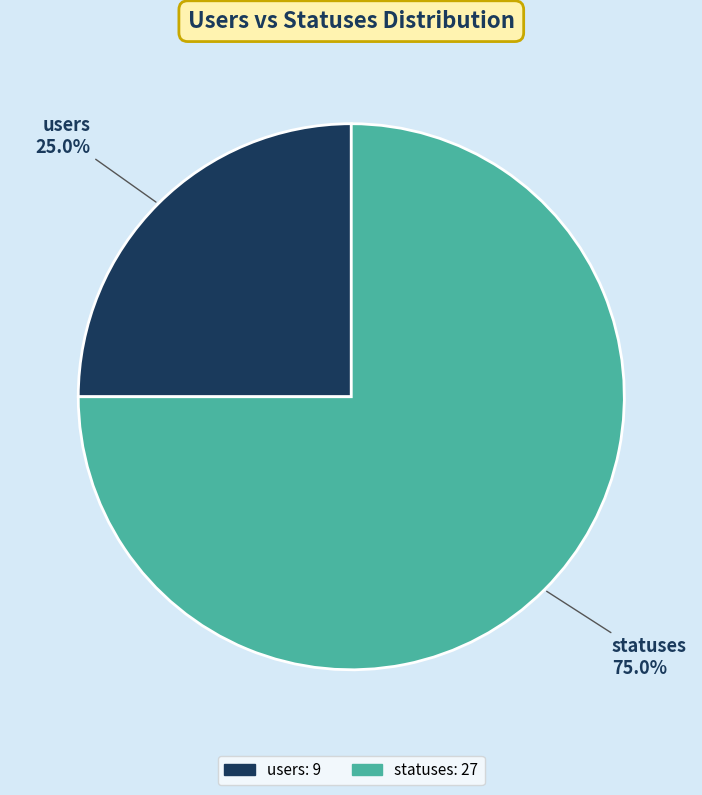

Rank the categories by value from highest to lowest.

statuses, users